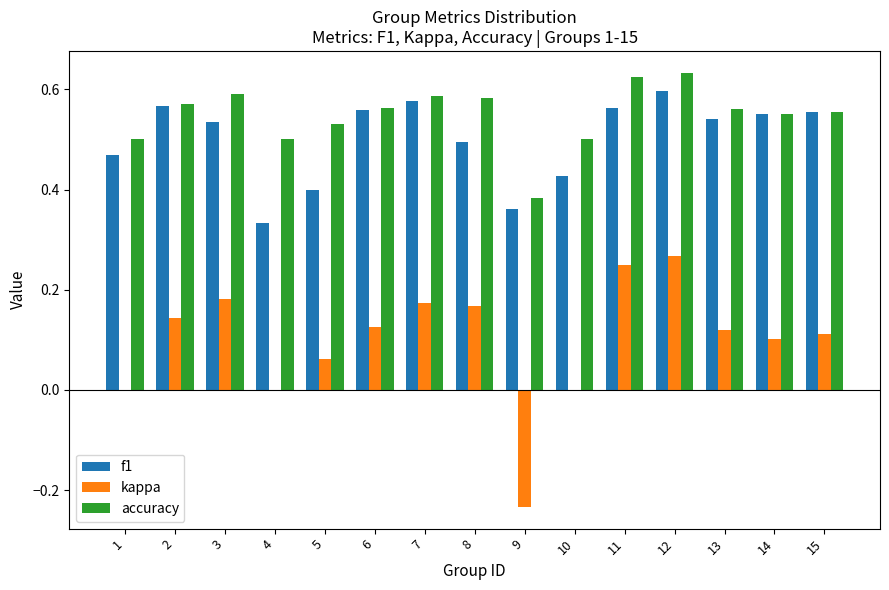

How many categories are shown in the chart?

15